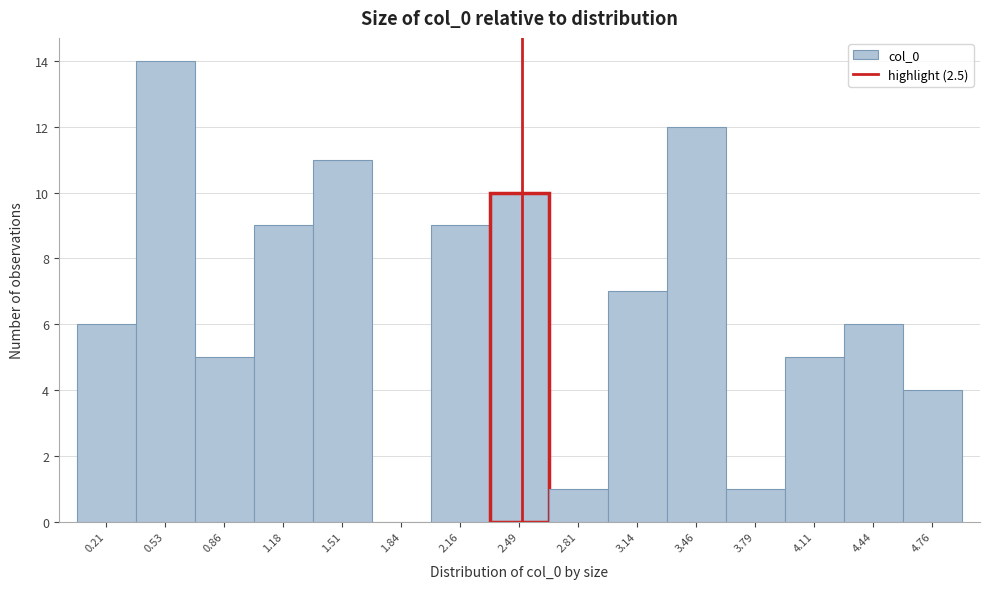

Reading left to right, transcribe this chart: for each bar, give the range it covers on the x-axis and its height. Neither the bar edges nor the heights are printed on the chart, so give them approximately, as read against the axes.

0.05 to 0.35: 6
0.35 to 0.70: 14
0.70 to 1.00: 5
1.00 to 1.35: 9
1.35 to 1.65: 11
1.65 to 2.00: 0
2.00 to 2.30: 9
2.30 to 2.65: 10
2.65 to 2.95: 1
2.95 to 3.30: 7
3.30 to 3.60: 12
3.60 to 3.95: 1
3.95 to 4.25: 5
4.25 to 4.60: 6
4.60 to 4.90: 4